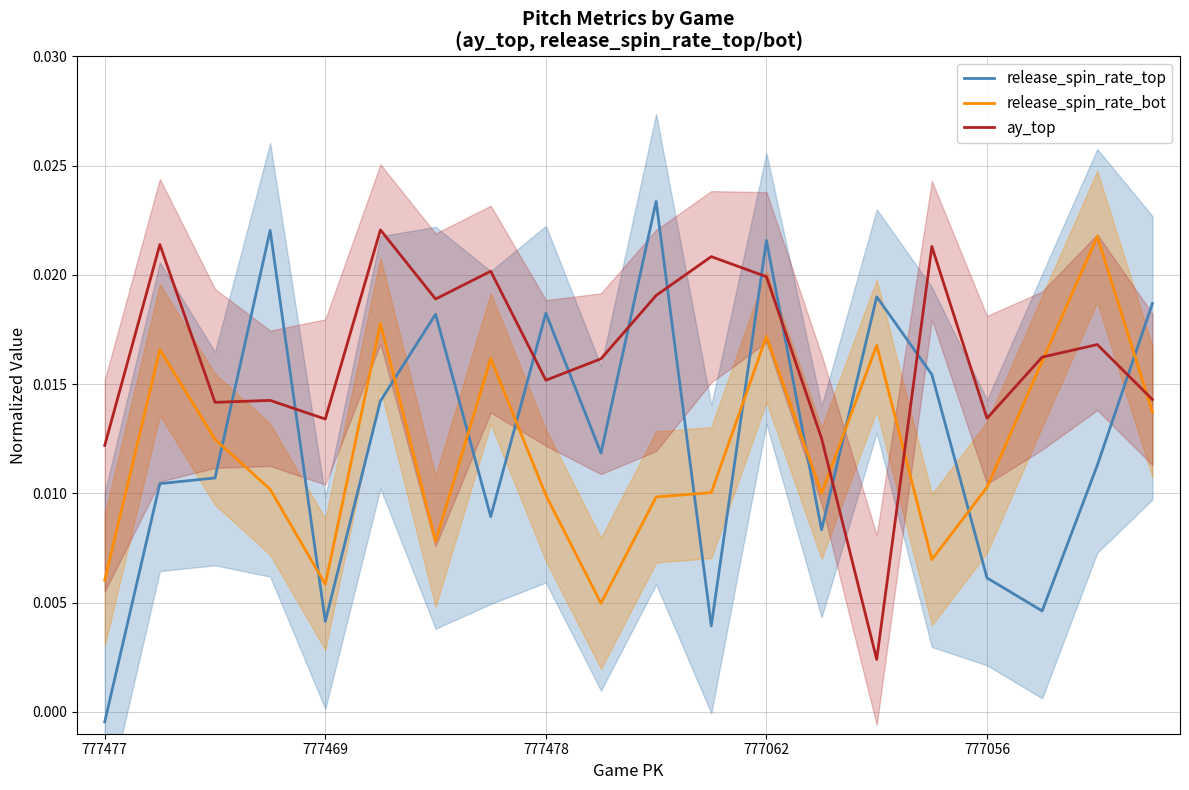

Where is release_spin_rate_bot nearest to the value 0?

9